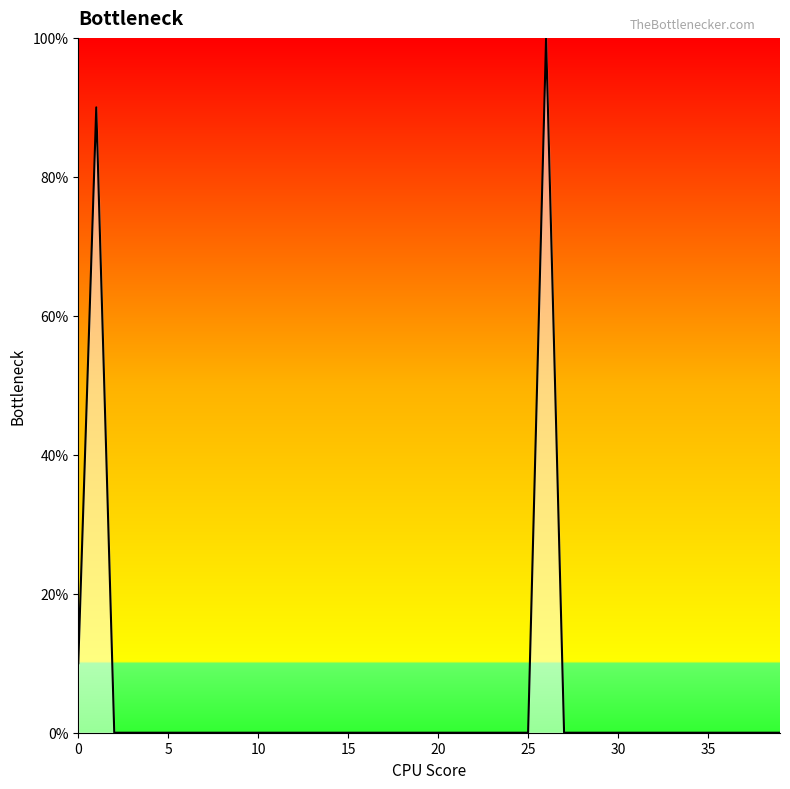

Does the chart have visible grid lines?

No